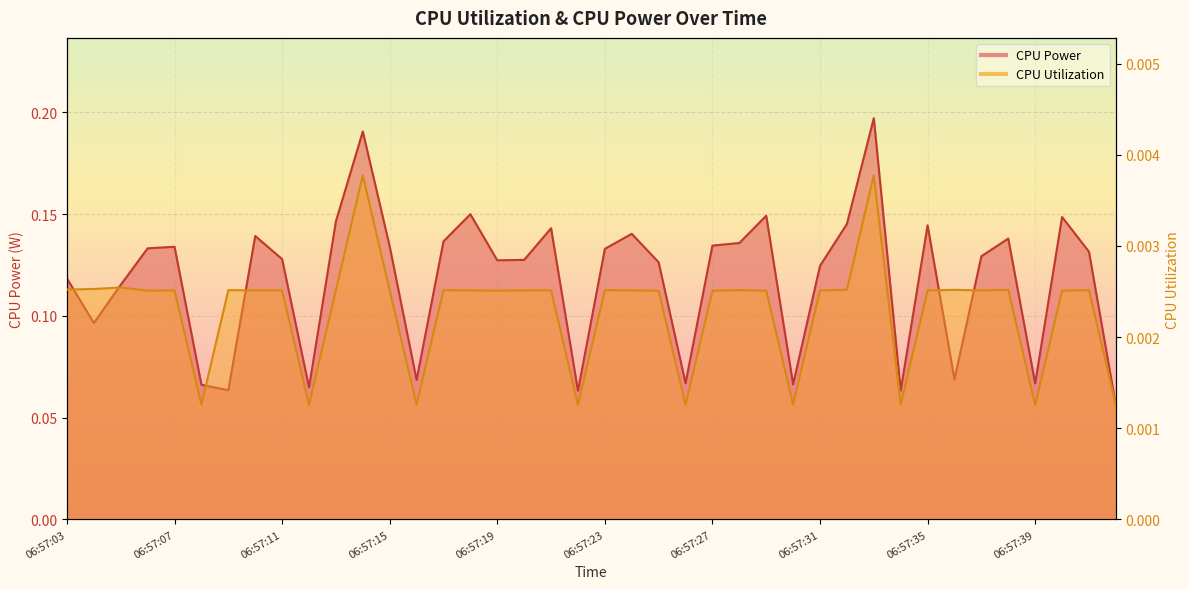

Reading left to right, what are all the values shown in this chart?

CPU Power: 06:57:03=0.1	06:57:04=0.1	06:57:05=0.1	06:57:06=0.1	06:57:07=0.1	06:57:08=0.1	06:57:09=0.1	06:57:10=0.1	06:57:11=0.1	06:57:12=0.1	06:57:13=0.1	06:57:14=0.2	06:57:15=0.1	06:57:16=0.1	06:57:17=0.1	06:57:18=0.2	06:57:19=0.1	06:57:20=0.1	06:57:21=0.1	06:57:22=0.1	06:57:23=0.1	06:57:24=0.1	06:57:25=0.1	06:57:26=0.1	06:57:27=0.1	06:57:28=0.1	06:57:29=0.1	06:57:30=0.1	06:57:31=0.1	06:57:32=0.1	06:57:33=0.2	06:57:34=0.1	06:57:35=0.1	06:57:36=0.1	06:57:37=0.1	06:57:38=0.1	06:57:39=0.1	06:57:40=0.1	06:57:41=0.1	06:57:42=0.1
CPU Utilization: 06:57:03=0.0	06:57:04=0.0	06:57:05=0.0	06:57:06=0.0	06:57:07=0.0	06:57:08=0.0	06:57:09=0.0	06:57:10=0.0	06:57:11=0.0	06:57:12=0.0	06:57:13=0.0	06:57:14=0.0	06:57:15=0.0	06:57:16=0.0	06:57:17=0.0	06:57:18=0.0	06:57:19=0.0	06:57:20=0.0	06:57:21=0.0	06:57:22=0.0	06:57:23=0.0	06:57:24=0.0	06:57:25=0.0	06:57:26=0.0	06:57:27=0.0	06:57:28=0.0	06:57:29=0.0	06:57:30=0.0	06:57:31=0.0	06:57:32=0.0	06:57:33=0.0	06:57:34=0.0	06:57:35=0.0	06:57:36=0.0	06:57:37=0.0	06:57:38=0.0	06:57:39=0.0	06:57:40=0.0	06:57:41=0.0	06:57:42=0.0